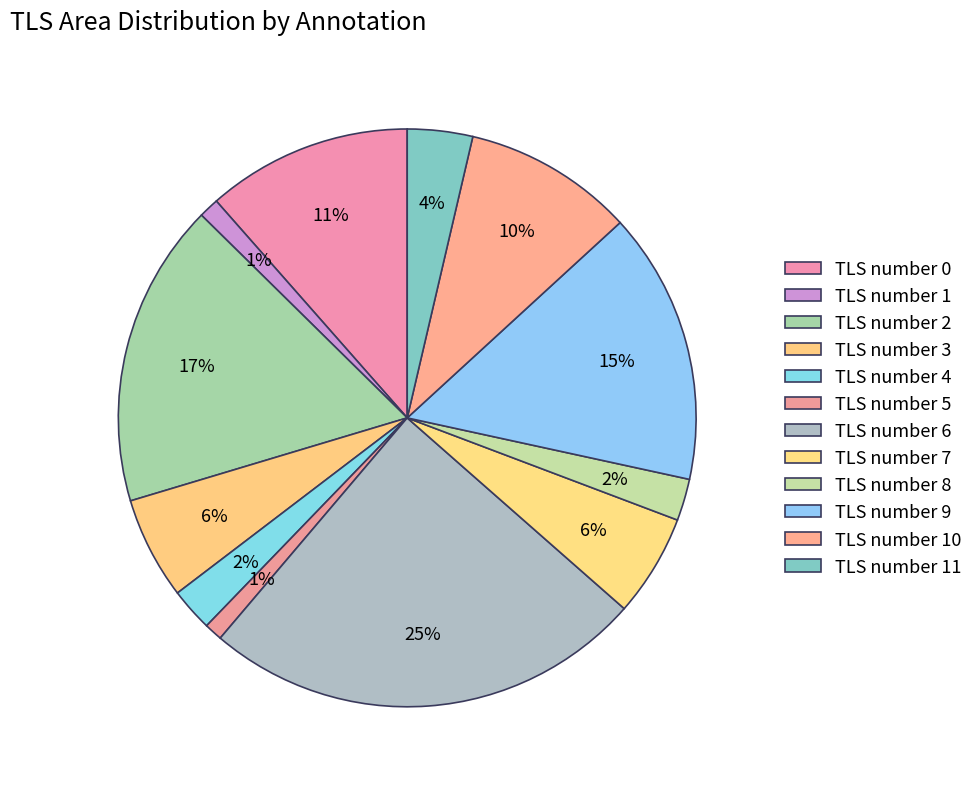

What is the change in value from TLS number 7 to TLS number 9?

+5436672